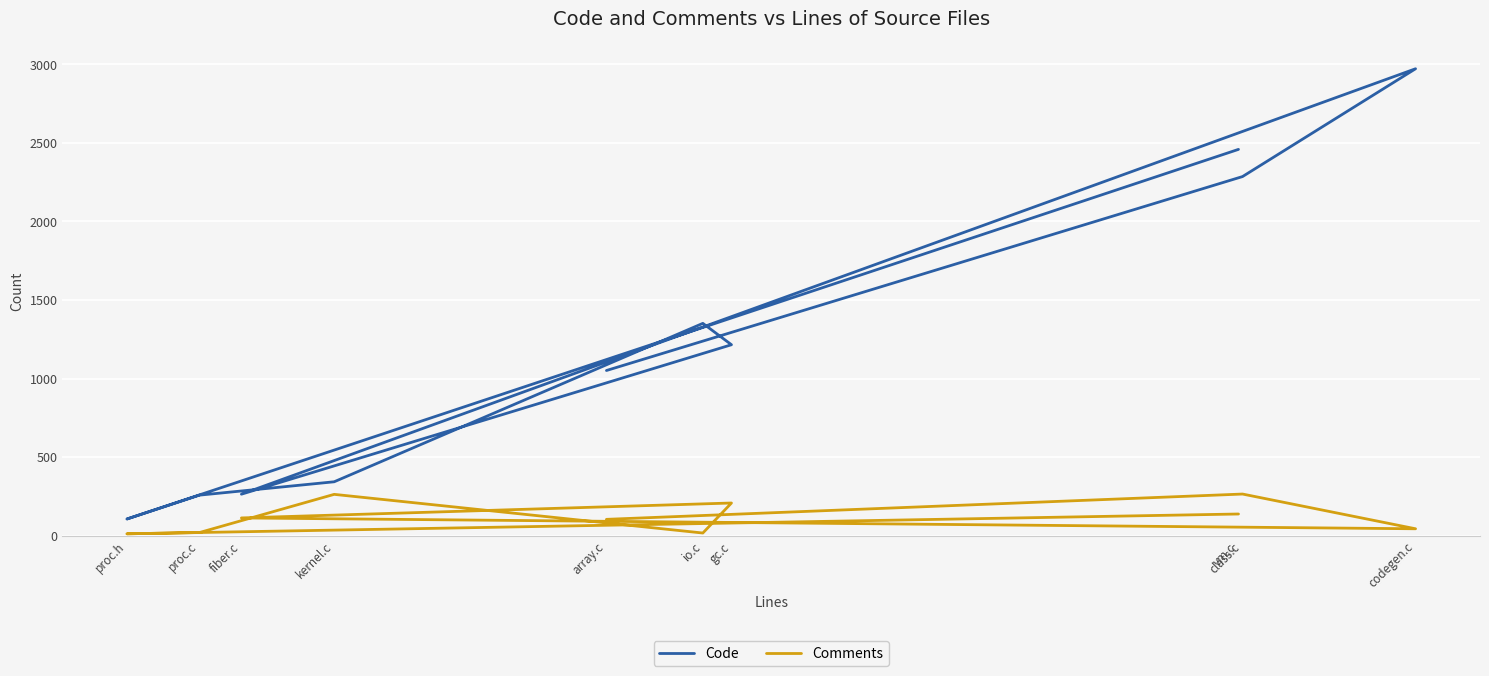

What are all the series names shown in the legend?

Code, Comments